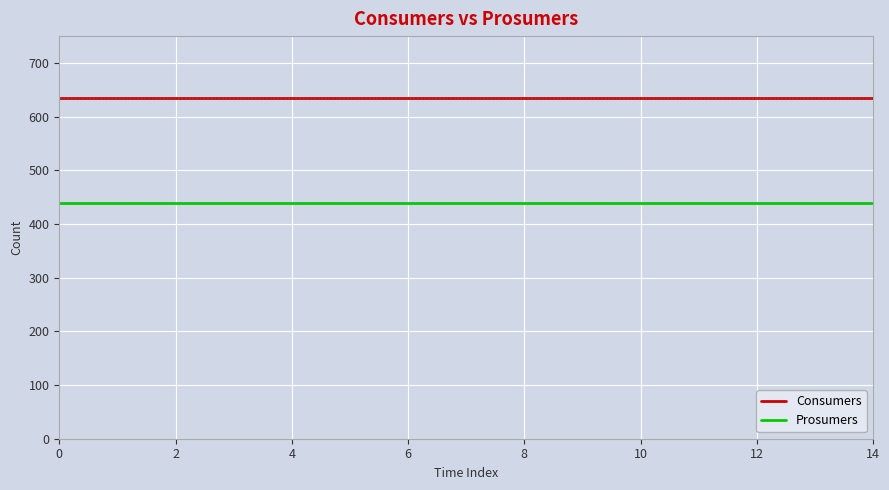

True or false: Consumers and Prosumers intersect in this chart.

False